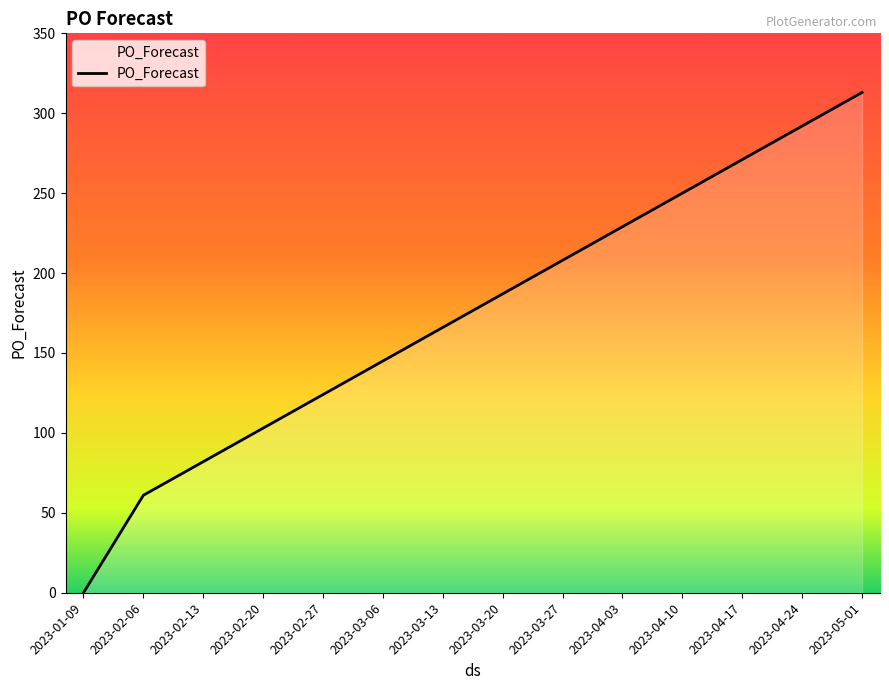

What is the maximum value shown in the chart?

313